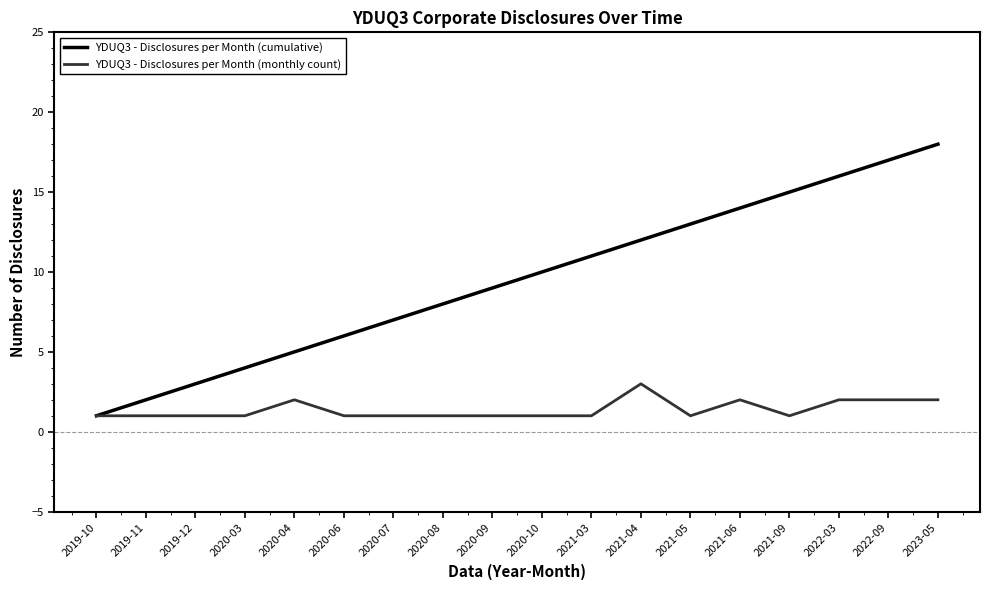

What is the minimum value shown in the chart?

1